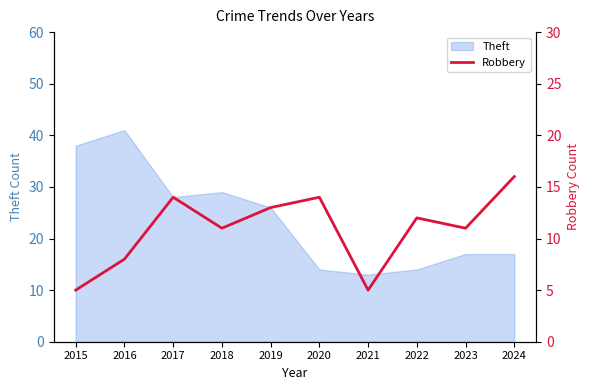

What is the difference between the maximum and second lowest values?

11